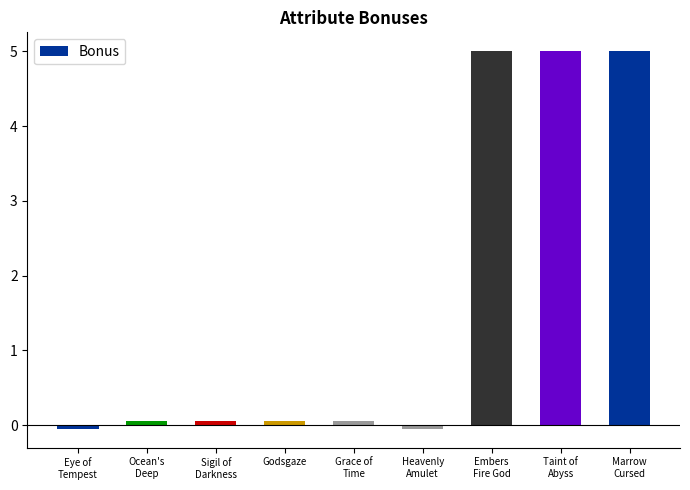

What is the sum of all values?

15.1